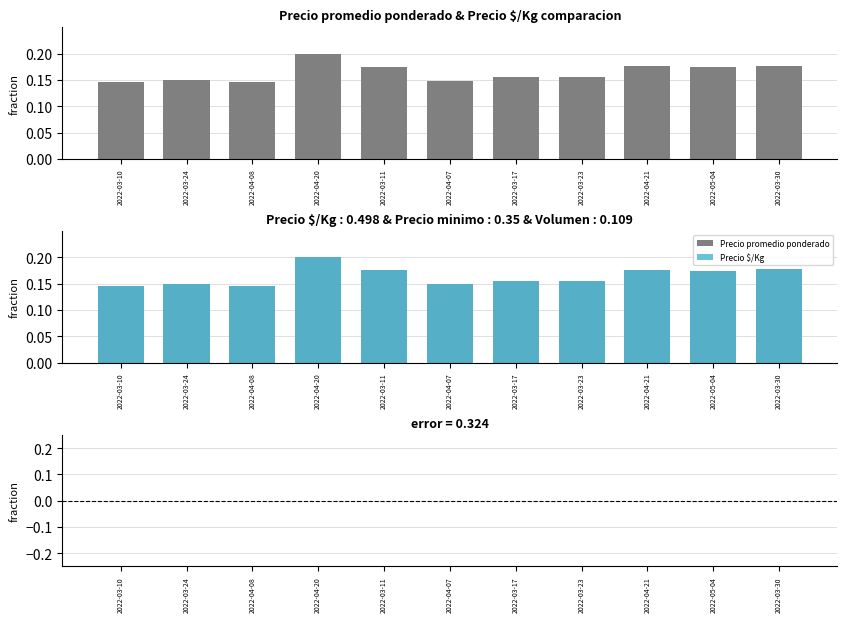

Reading left to right, extract all data points from this chart.

Precio promedio ponderado: 2022-03-10=0.1	2022-03-24=0.1	2022-04-08=0.1	2022-04-20=0.2	2022-03-11=0.2	2022-04-07=0.1	2022-03-17=0.2	2022-03-23=0.2	2022-04-21=0.2	2022-05-04=0.2	2022-03-30=0.2
Precio $/Kg: 2022-03-10=0.1	2022-03-24=0.1	2022-04-08=0.1	2022-04-20=0.2	2022-03-11=0.2	2022-04-07=0.1	2022-03-17=0.2	2022-03-23=0.2	2022-04-21=0.2	2022-05-04=0.2	2022-03-30=0.2
Diferencia (prom - $/Kg): 2022-03-10=-0.0	2022-03-24=0.0	2022-04-08=-0.0	2022-04-20=0.0	2022-03-11=-0.0	2022-04-07=-0.0	2022-03-17=0.0	2022-03-23=0.0	2022-04-21=-0.0	2022-05-04=0.0	2022-03-30=0.0